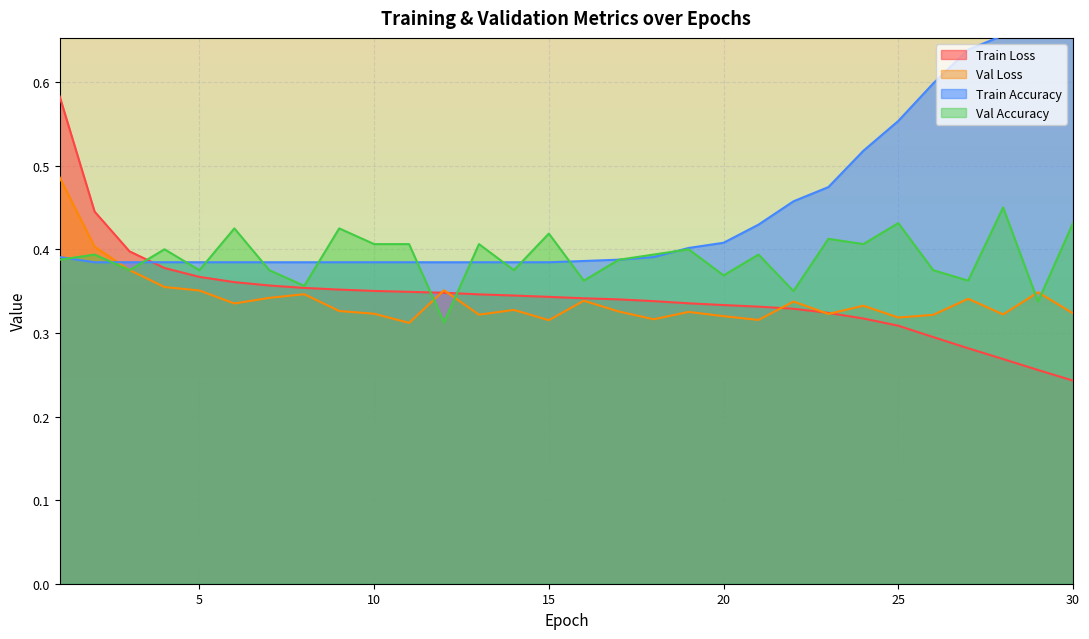

How many times do val_accuracy and train_accuracy cross each other?

14